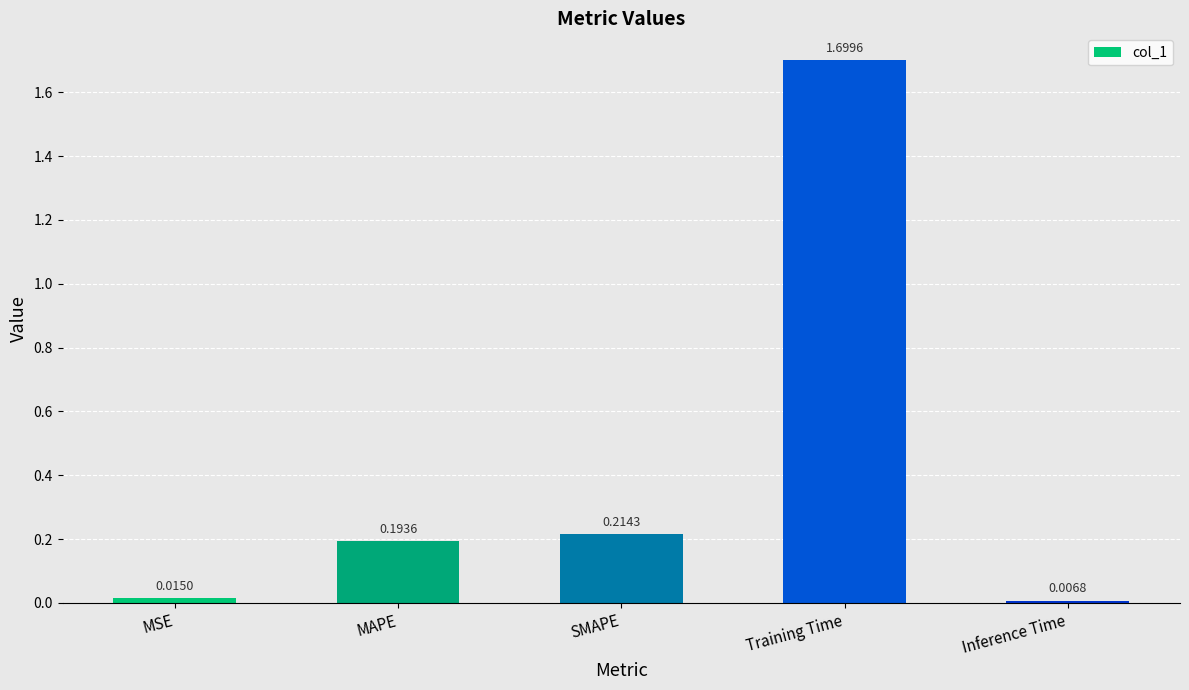

The value at MAPE is 0.3. True or false?

False